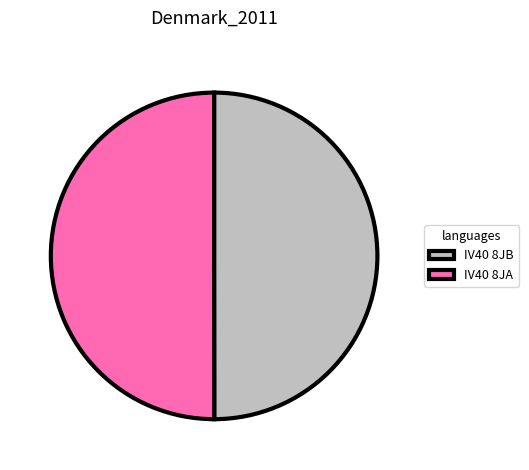

How many segments does this pie chart have?

2